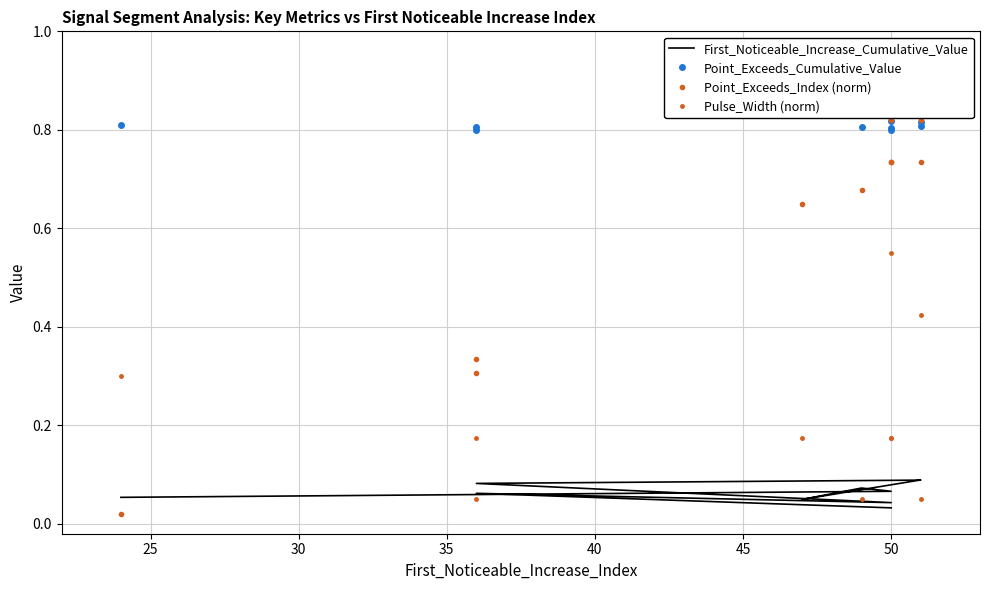

Rank the series at 35 from highest to lowest value.

Point_Exceeds_Cumulative_Value, Point_Exceeds_Index (norm), Pulse_Width (norm), First_Noticeable_Increase_Cumulative_Value